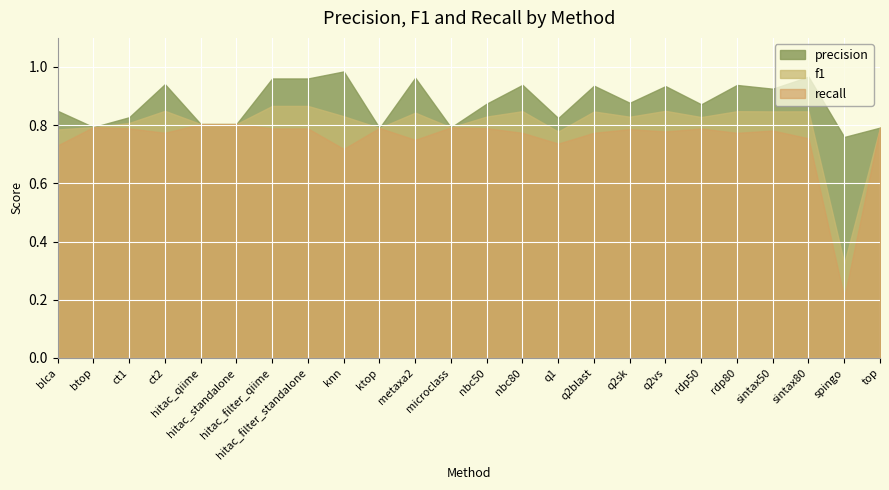

Reading left to right, transcribe all the data shown in this chart.

precision: blca=0.8	btop=0.8	ct1=0.8	ct2=0.9	hitac_qiime=0.8	hitac_standalone=0.8	hitac_filter_qiime=1.0	hitac_filter_standalone=1.0	knn=1.0	ktop=0.8	metaxa2=1.0	microclass=0.8	nbc50=0.9	nbc80=0.9	q1=0.8	q2blast=0.9	q2sk=0.9	q2vs=0.9	rdp50=0.9	rdp80=0.9	sintax50=0.9	sintax80=1.0	spingo=0.8	top=0.8
f1: blca=0.8	btop=0.8	ct1=0.8	ct2=0.8	hitac_qiime=0.8	hitac_standalone=0.8	hitac_filter_qiime=0.9	hitac_filter_standalone=0.9	knn=0.8	ktop=0.8	metaxa2=0.8	microclass=0.8	nbc50=0.8	nbc80=0.8	q1=0.8	q2blast=0.8	q2sk=0.8	q2vs=0.8	rdp50=0.8	rdp80=0.8	sintax50=0.8	sintax80=0.8	spingo=0.3	top=0.8
recall: blca=0.7	btop=0.8	ct1=0.8	ct2=0.8	hitac_qiime=0.8	hitac_standalone=0.8	hitac_filter_qiime=0.8	hitac_filter_standalone=0.8	knn=0.7	ktop=0.8	metaxa2=0.7	microclass=0.8	nbc50=0.8	nbc80=0.8	q1=0.7	q2blast=0.8	q2sk=0.8	q2vs=0.8	rdp50=0.8	rdp80=0.8	sintax50=0.8	sintax80=0.8	spingo=0.2	top=0.8